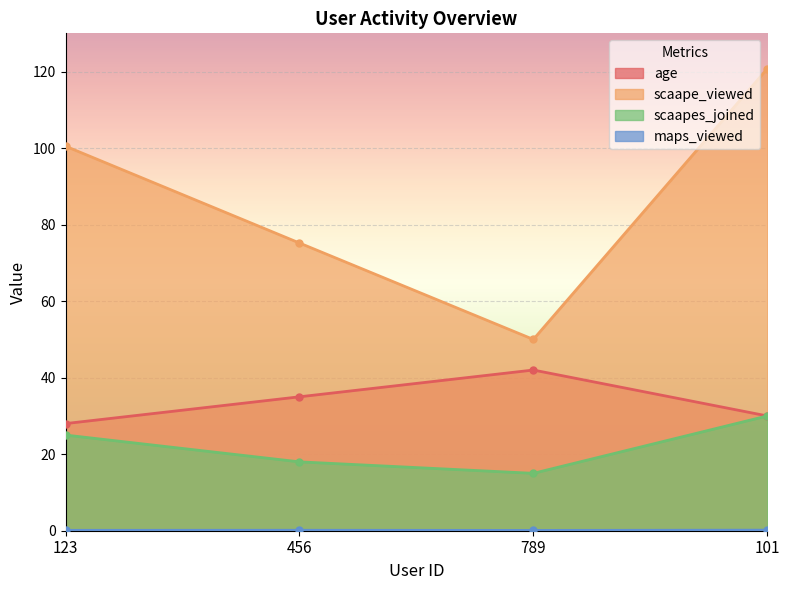

True or false: maps_viewed and scaapes_joined cross at least once.

False